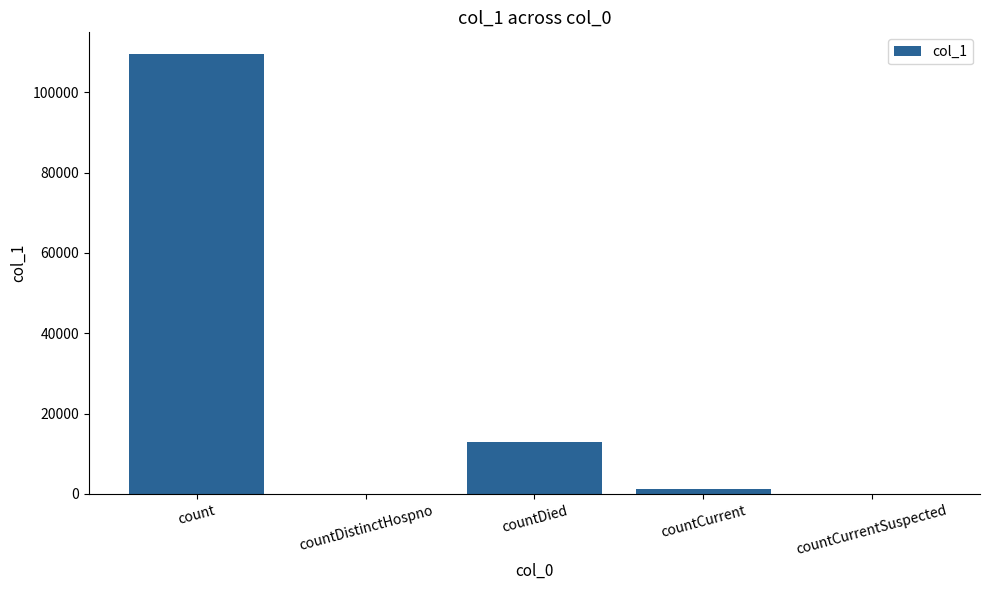

How many categories are shown in the chart?

5